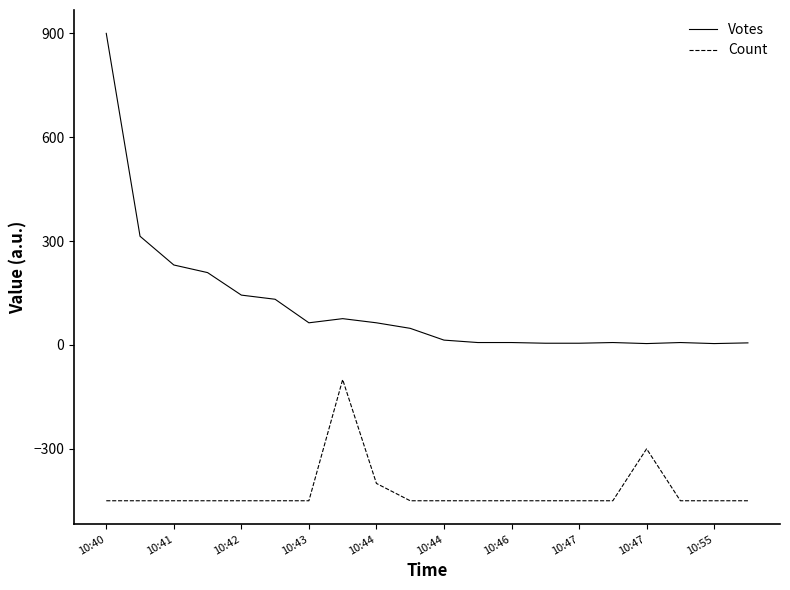

What is the lowest value of the Votes series?

4